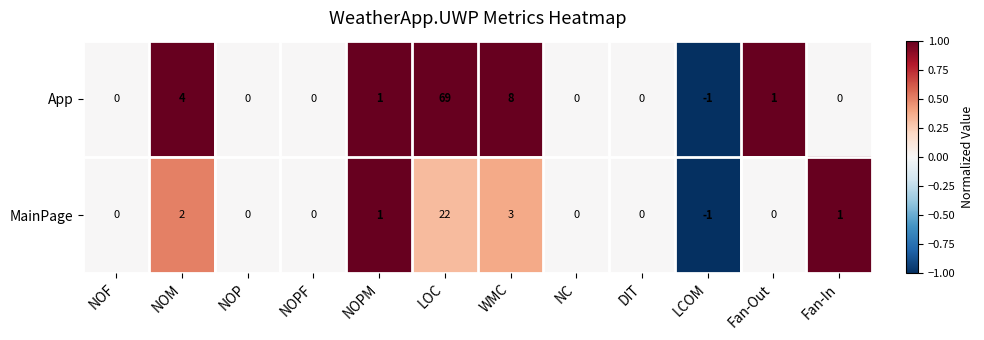

Is the value of App at NOM greater than the value of MainPage at WMC?

Yes